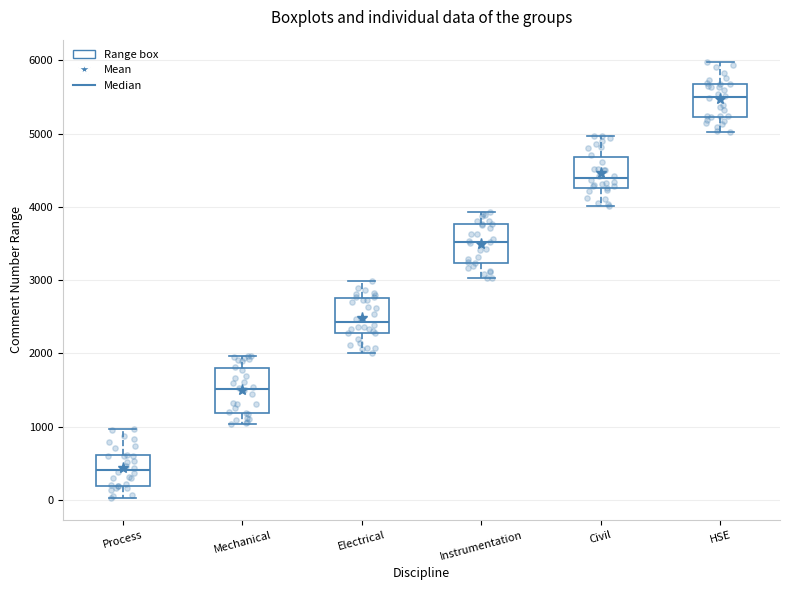

Which box has the highest median line?

HSE